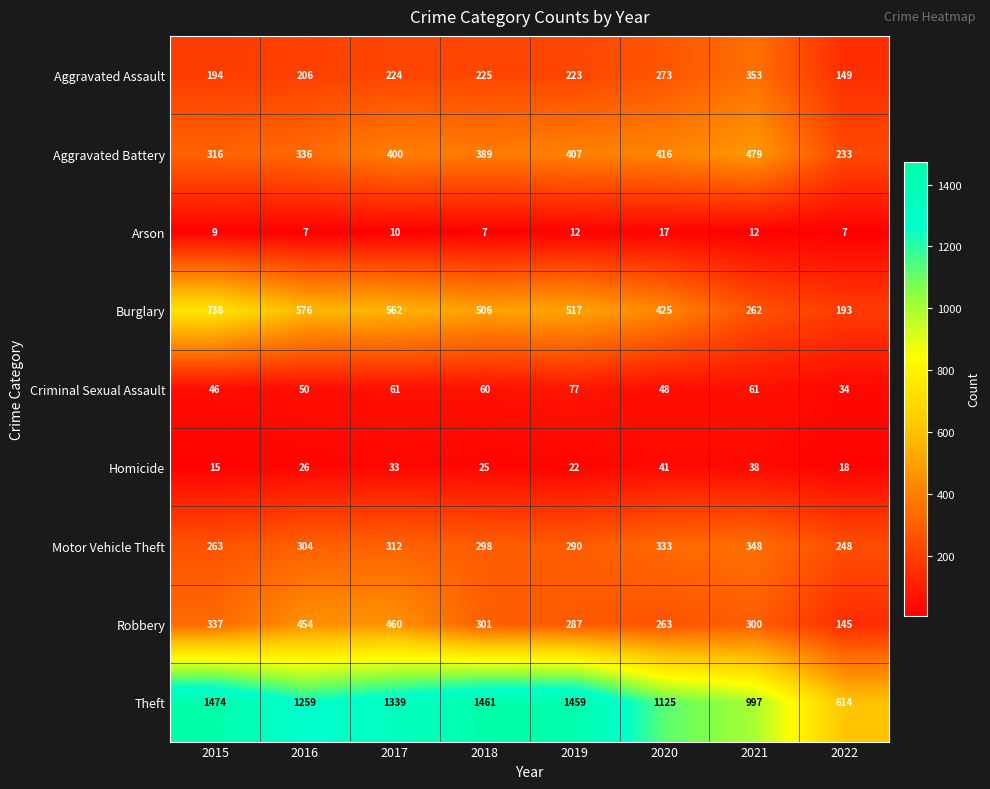

At how many categories does at least one series exceed 865?

7